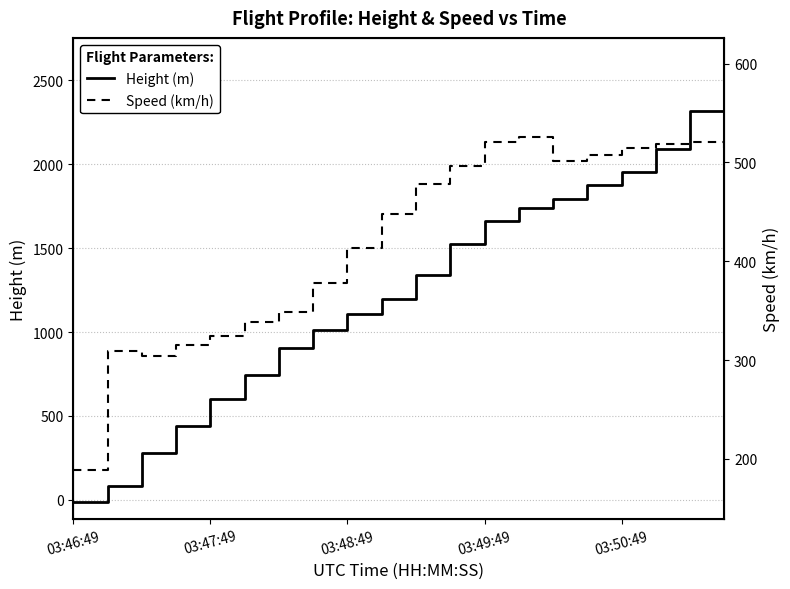

What is the spread (max minus min) of values at 15?

1367.1